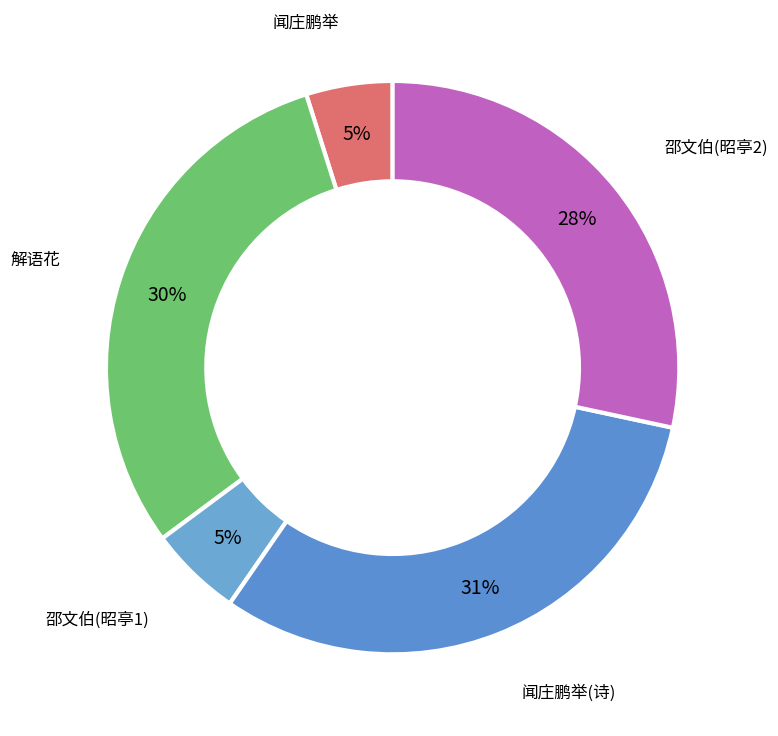

What is the ratio of the value at 闻庄鹏举(诗) to the value at 邵文伯(昭亭2)?

1.1